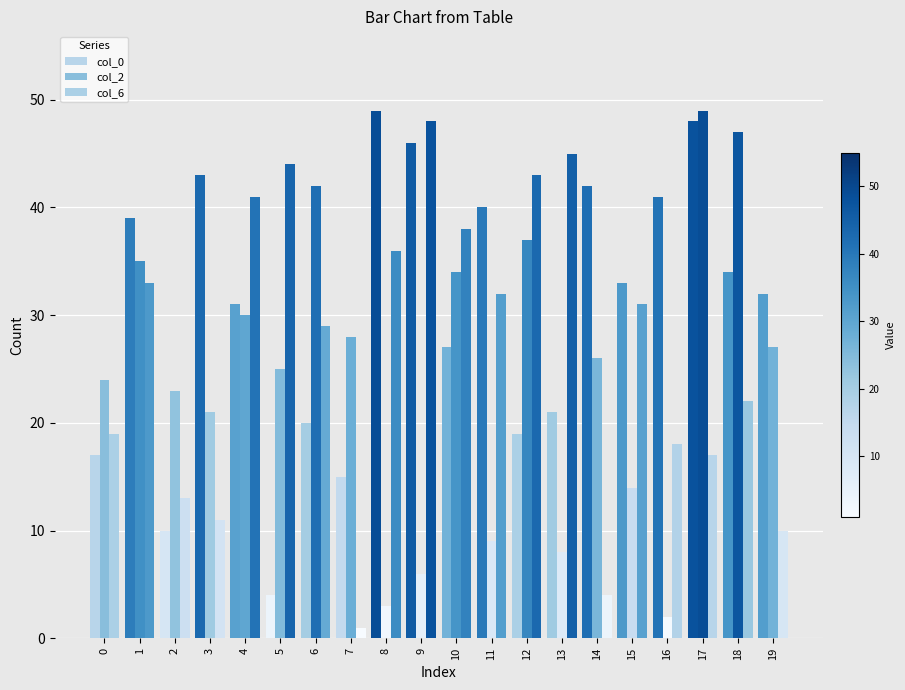

What is the value of the col_6 bar at the 2nd from the left?

33